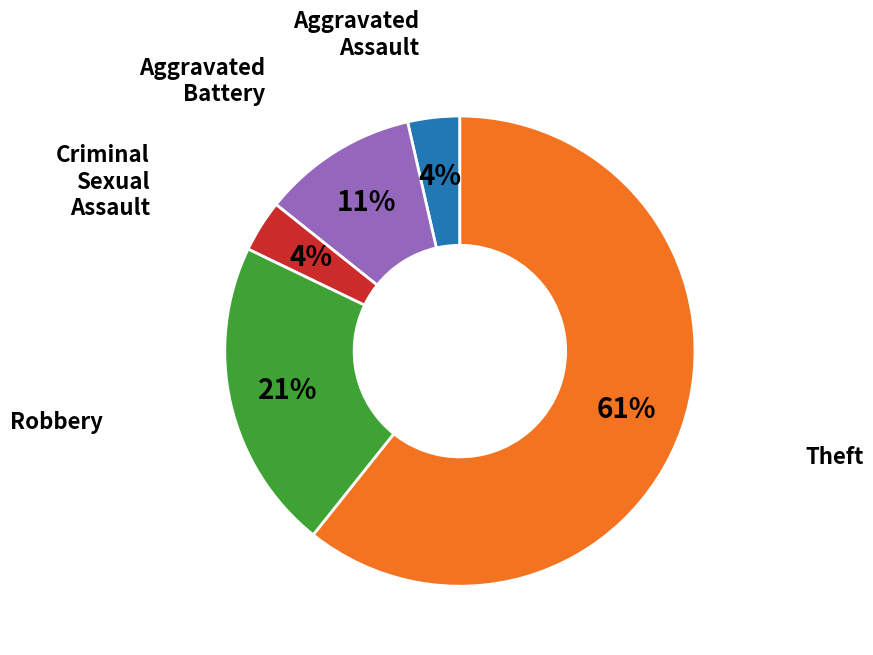

Do Theft and Aggravated Assault together represent more than half of the pie?

Yes